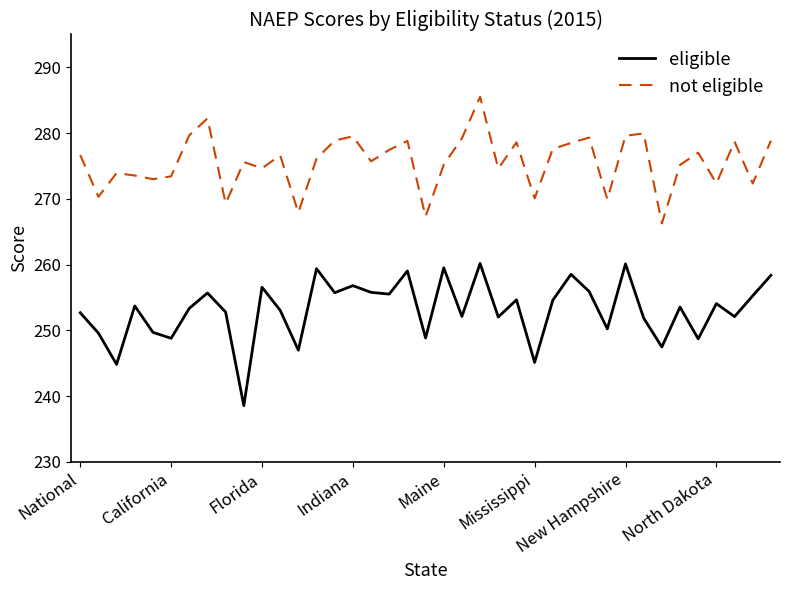

True or false: eligible and not eligible cross at least once.

False